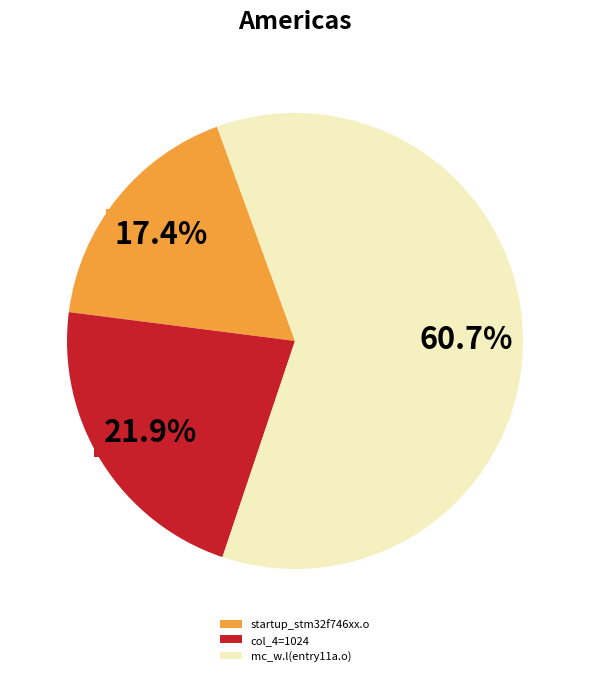

Is it true that startup_stm32f746xx.o is 17% of the pie?

True